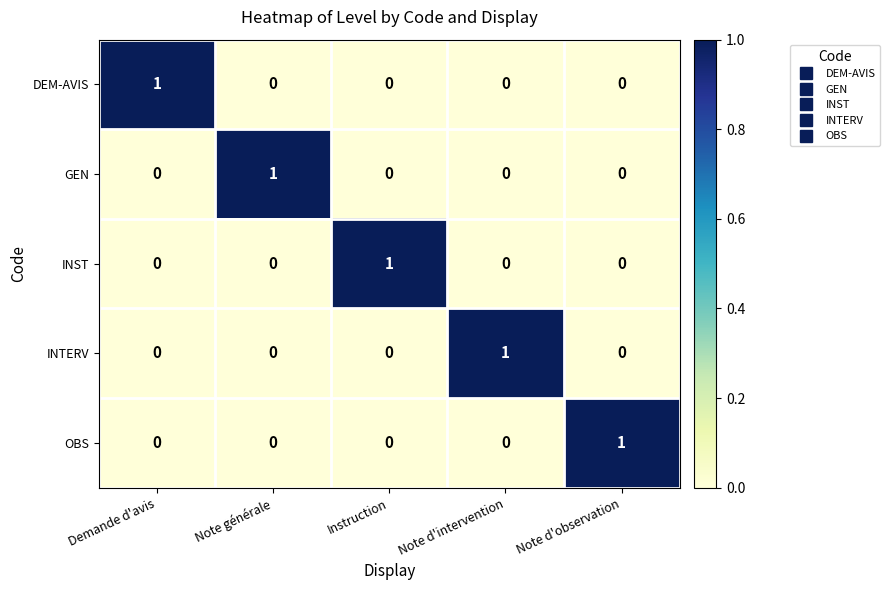

What is the spread (max minus min) of values at Instruction?

1